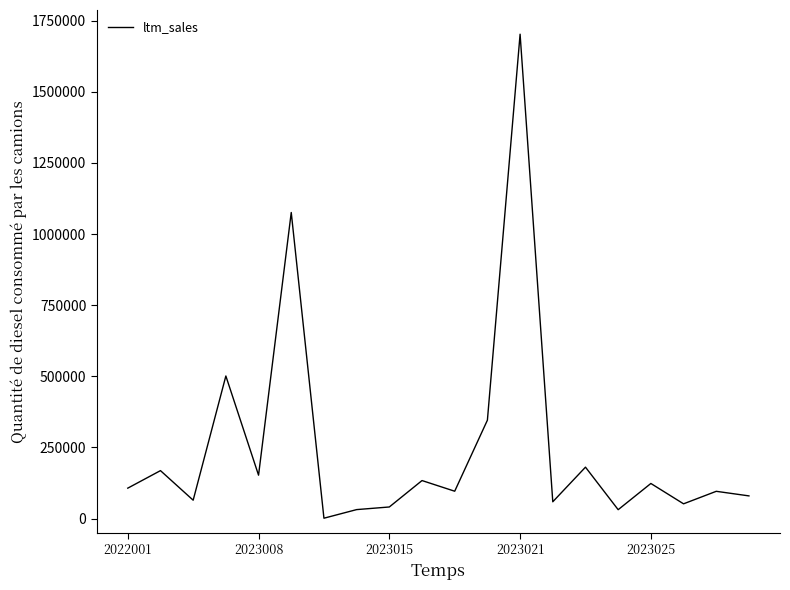

What is the difference between the maximum and minimum values?

1701429.6